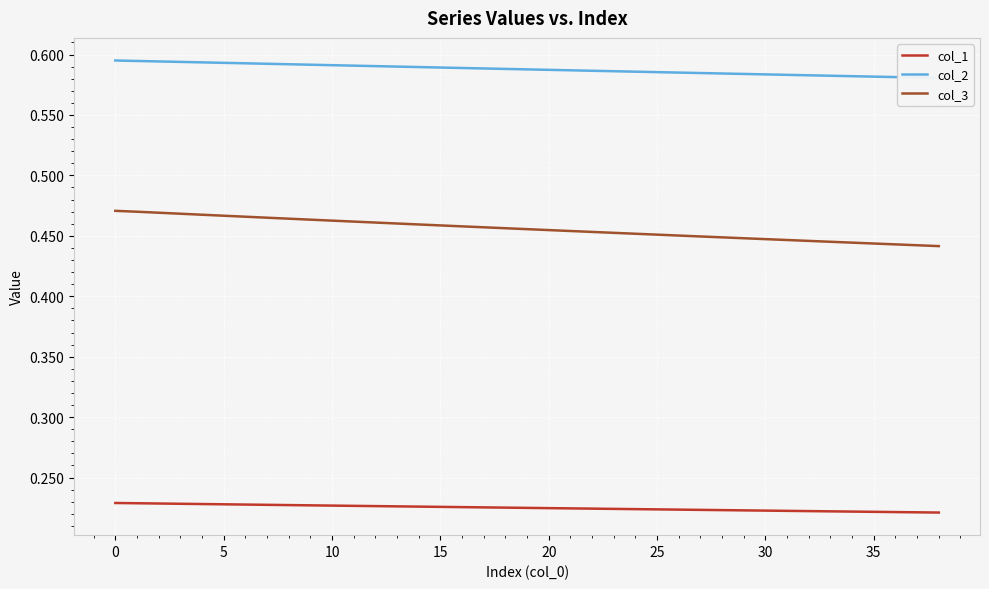

True or false: col_3 and col_1 cross at least once.

False